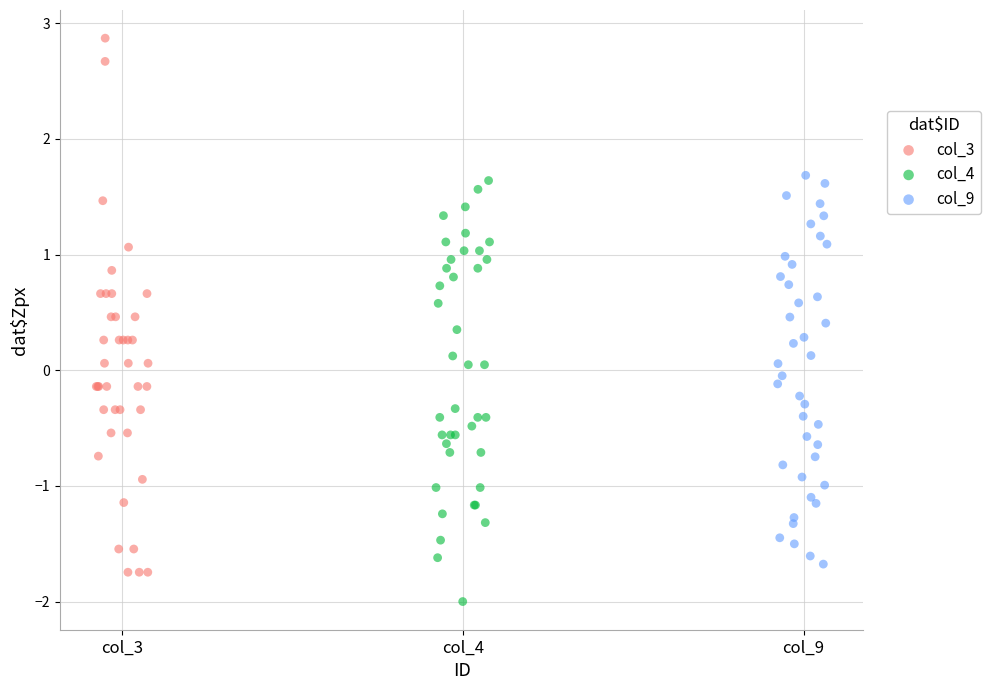

What are all the series names shown in the legend?

col_3, col_4, col_9